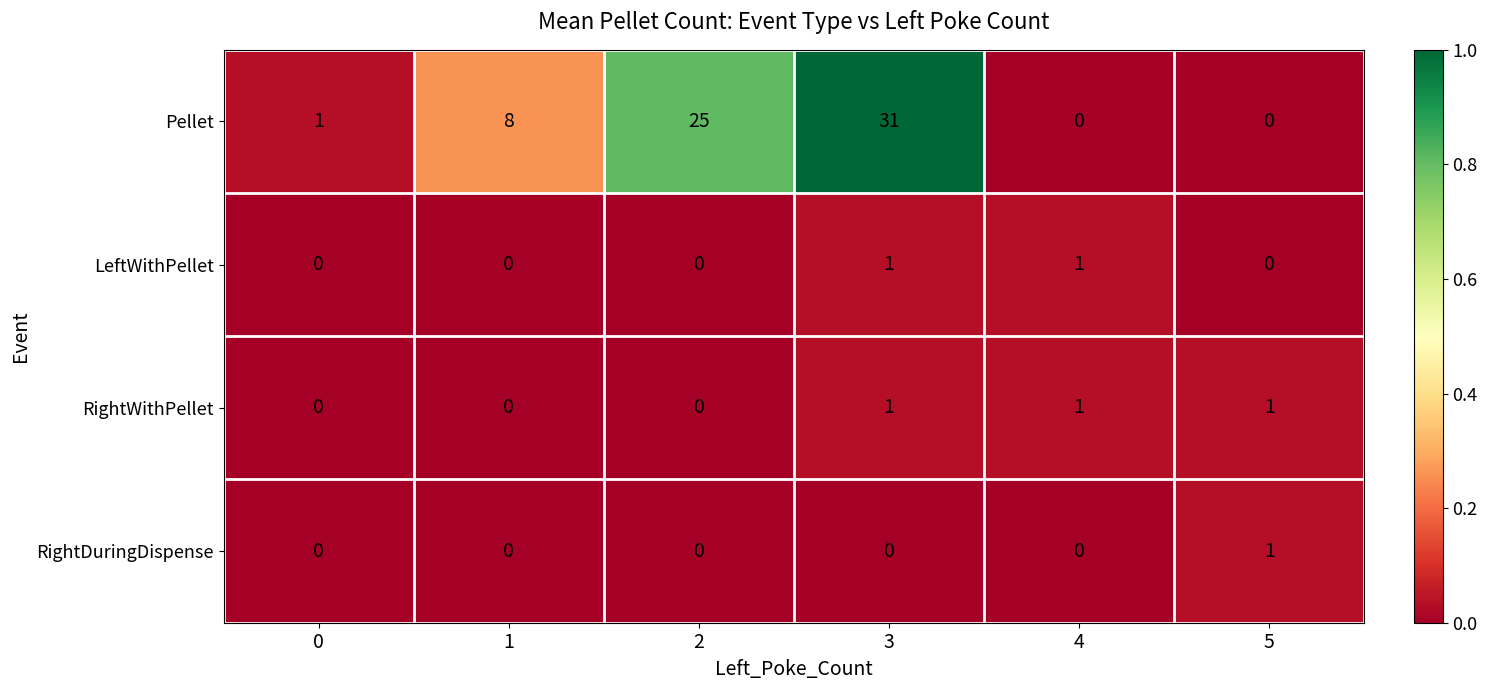

Reading left to right, list all the values displayed in this chart.

Pellet: 1	8	25	31	0	0
LeftWithPellet: 0	0	0	1	1	0
RightWithPellet: 0	0	0	1	1	1
RightDuringDispense: 0	0	0	0	0	1